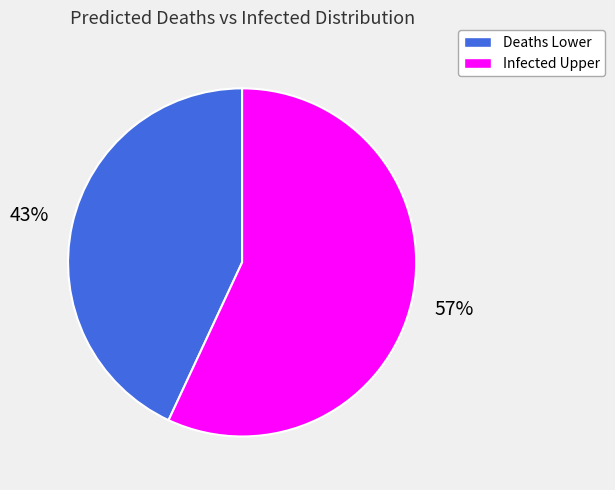

To the nearest percent, what is the difference between the largest and smallest slice percentages?

14%